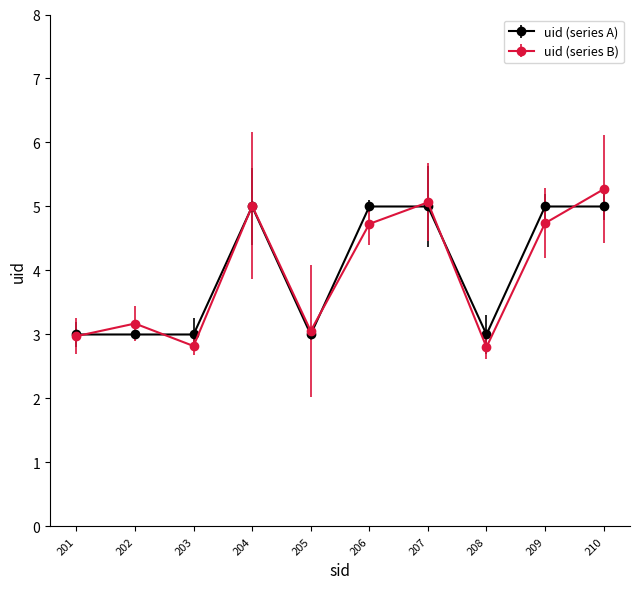

Which series has the widest spread of values?

uid (series B)